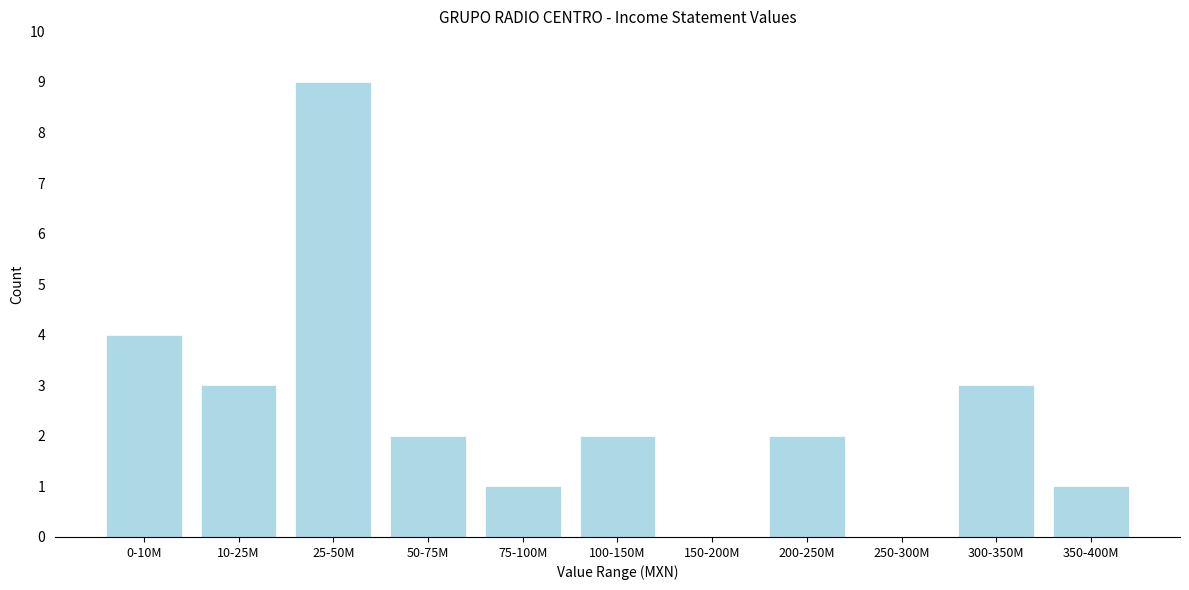

Reading left to right, extract all data points from this chart.

0-10M=4	10-25M=3	25-50M=9	50-75M=2	75-100M=1	100-150M=2	150-200M=0	200-250M=2	250-300M=0	300-350M=3	350-400M=1